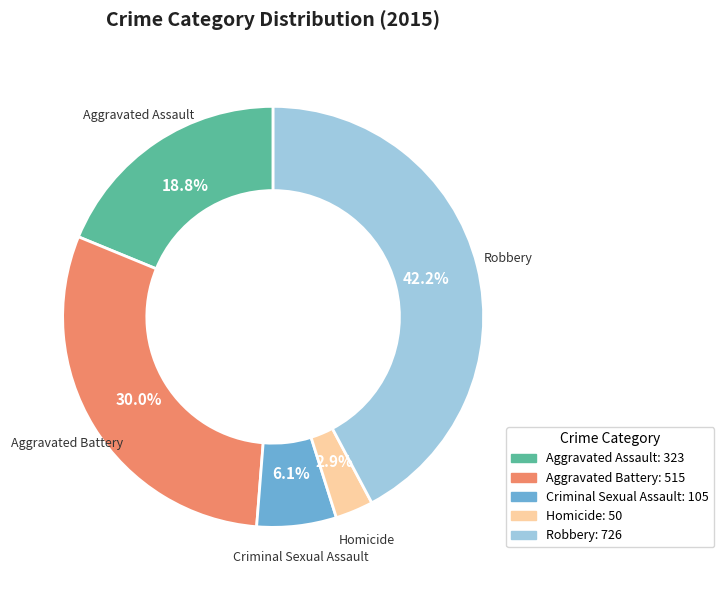

Does any single category account for the majority?

No